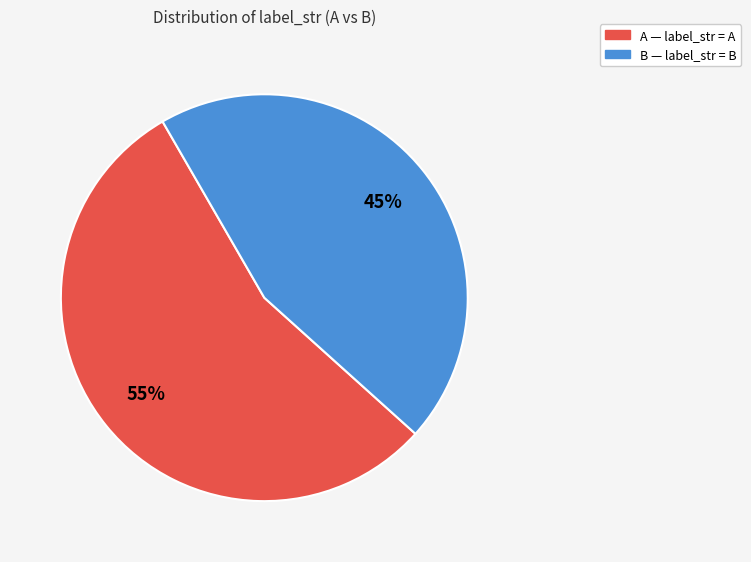

What is the largest slice in the pie chart?

A